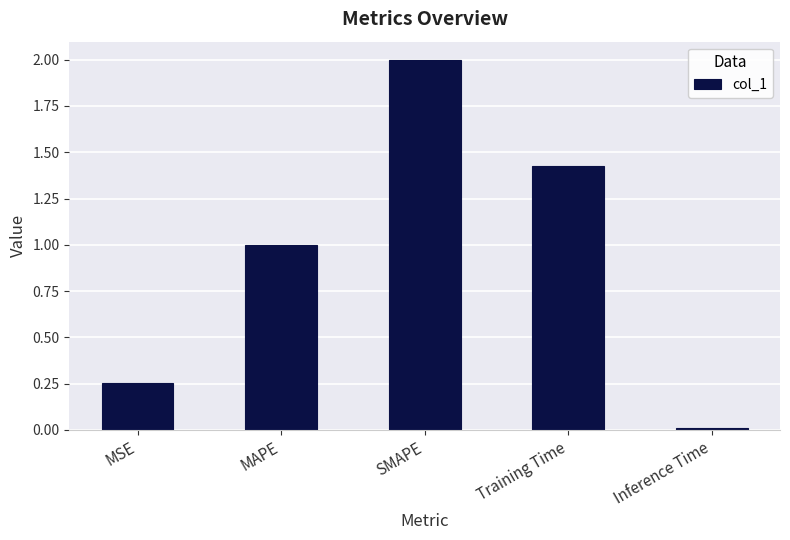

How many distinct data groups are displayed?

1